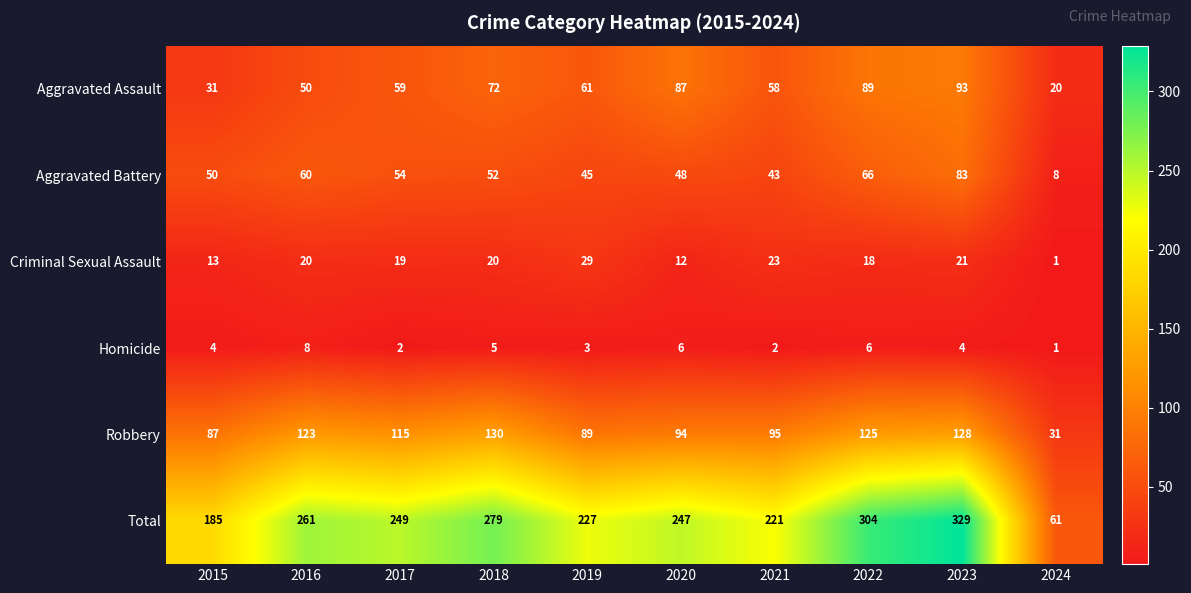

Which series has the largest range (max minus min)?

Total